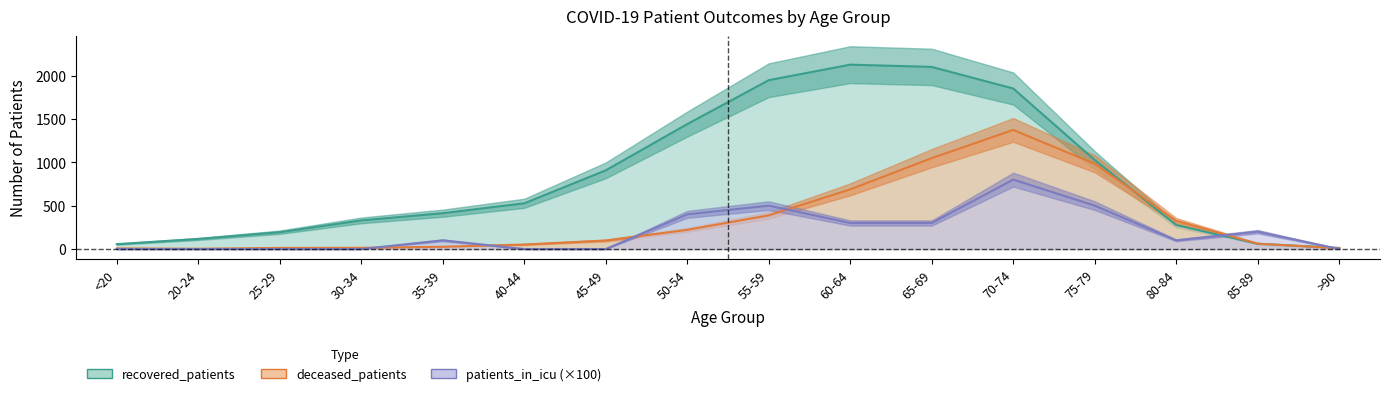

What is the label of the 5th point from the left?

35-39